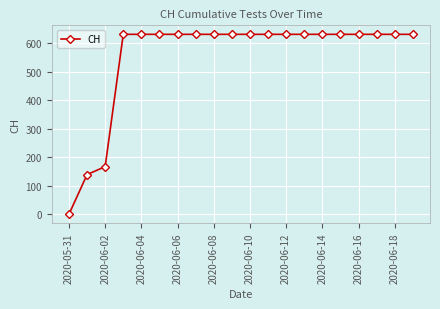

What is the value of the 20th point from the left?

631